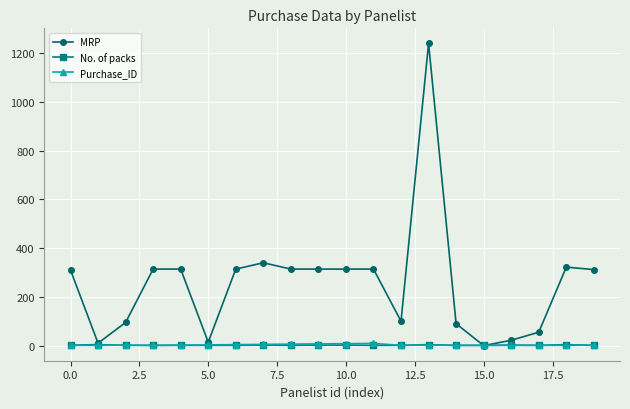

What is the value of the Purchase_ID point at the 12th from the left?

9